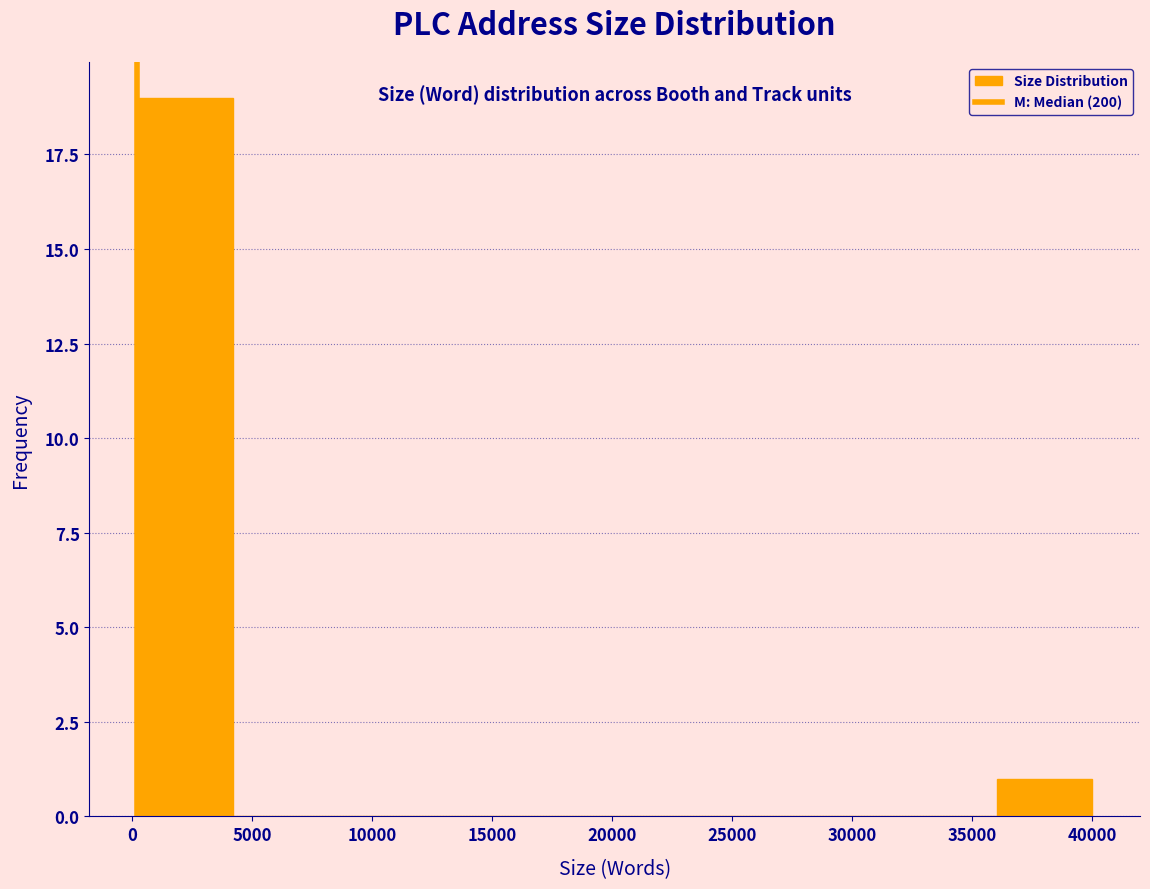

What is the height of the bar covering 36000 to 40000 on the x-axis? Neither the bar edges nor the heights are printed on the chart, so give them approximately, as read against the axes.

1